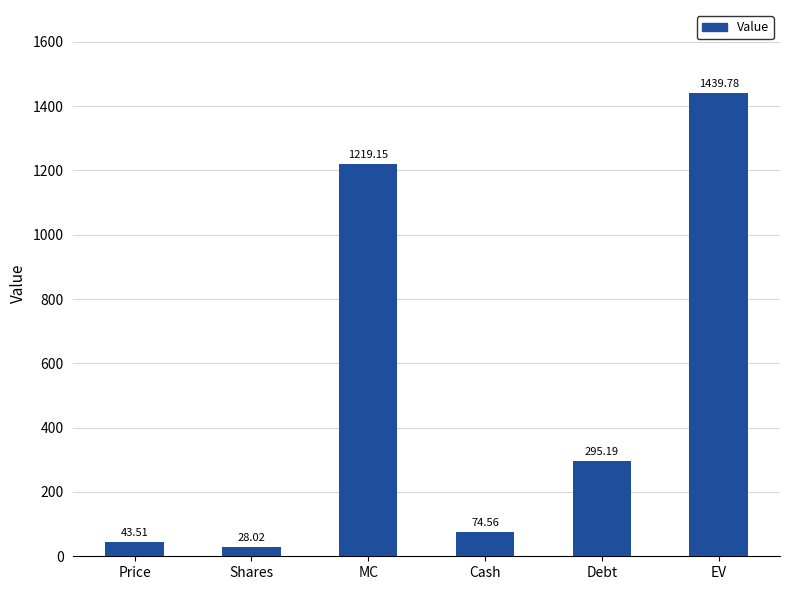

Which label corresponds to the smallest value in the chart?

Shares